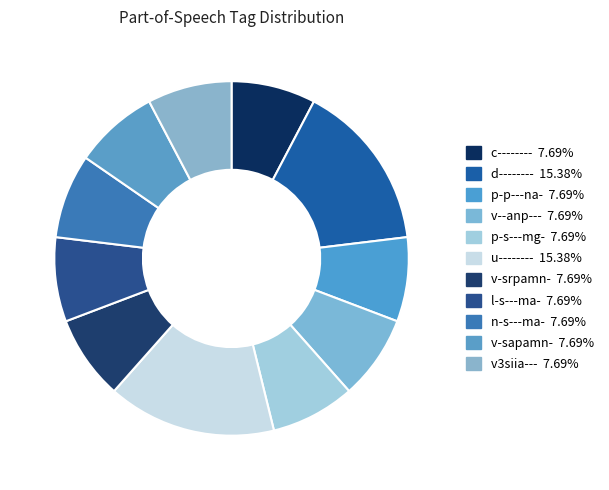

What is the largest slice in the pie chart?

d--------